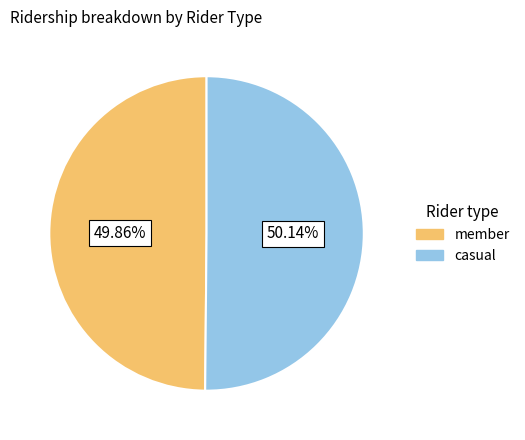

How many slices are in this pie chart?

2